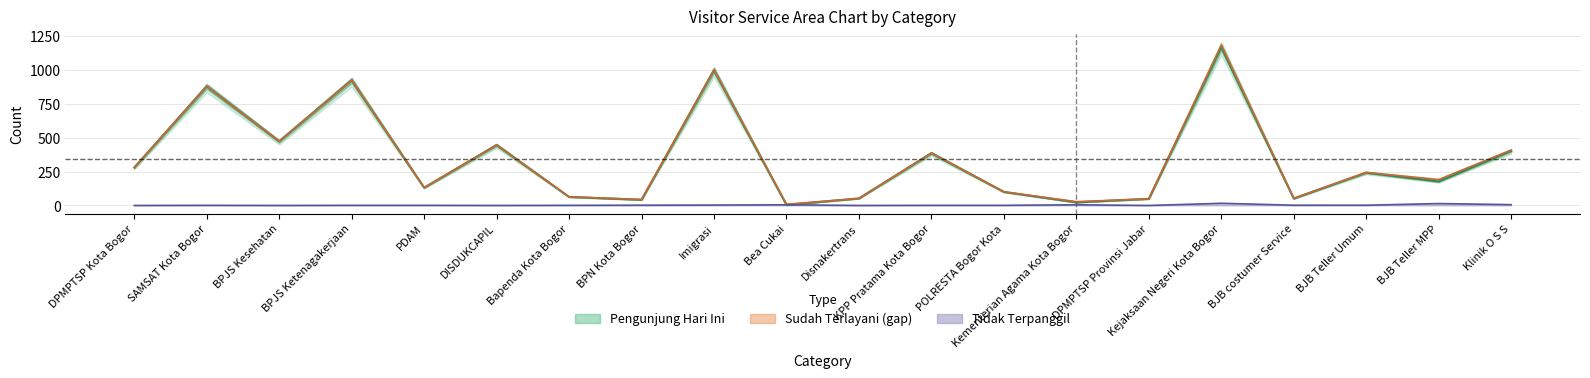

What is the change in value from SAMSAT Kota Bogor to Kementerian Agama Kota Bogor?

-855